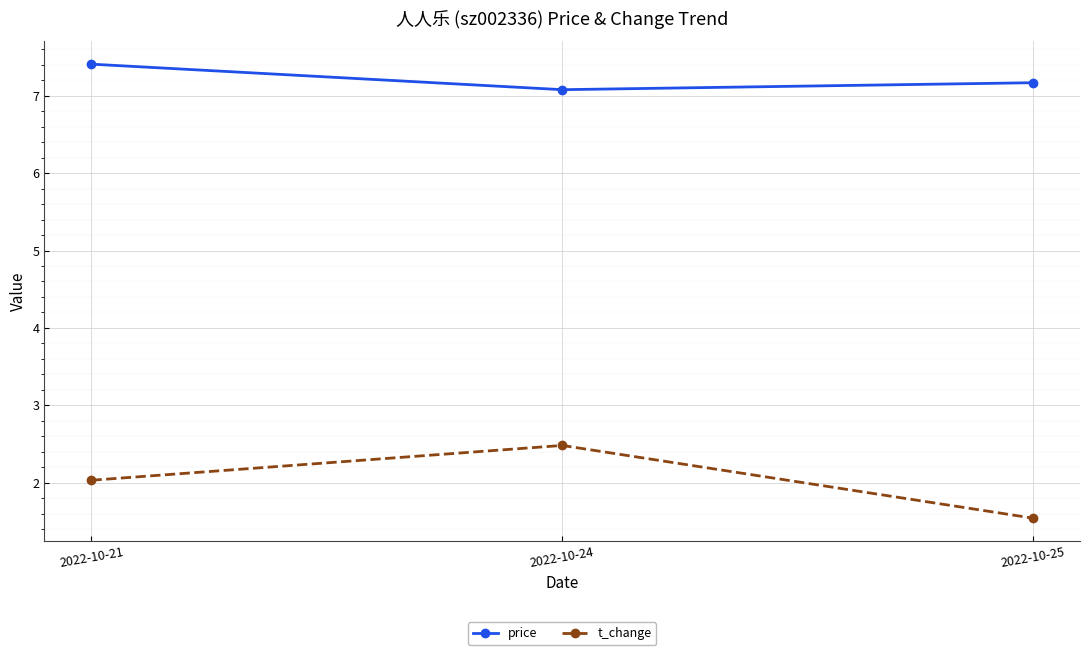

Between 2022-10-24 and 2022-10-25, which series saw the biggest shift?

t_change